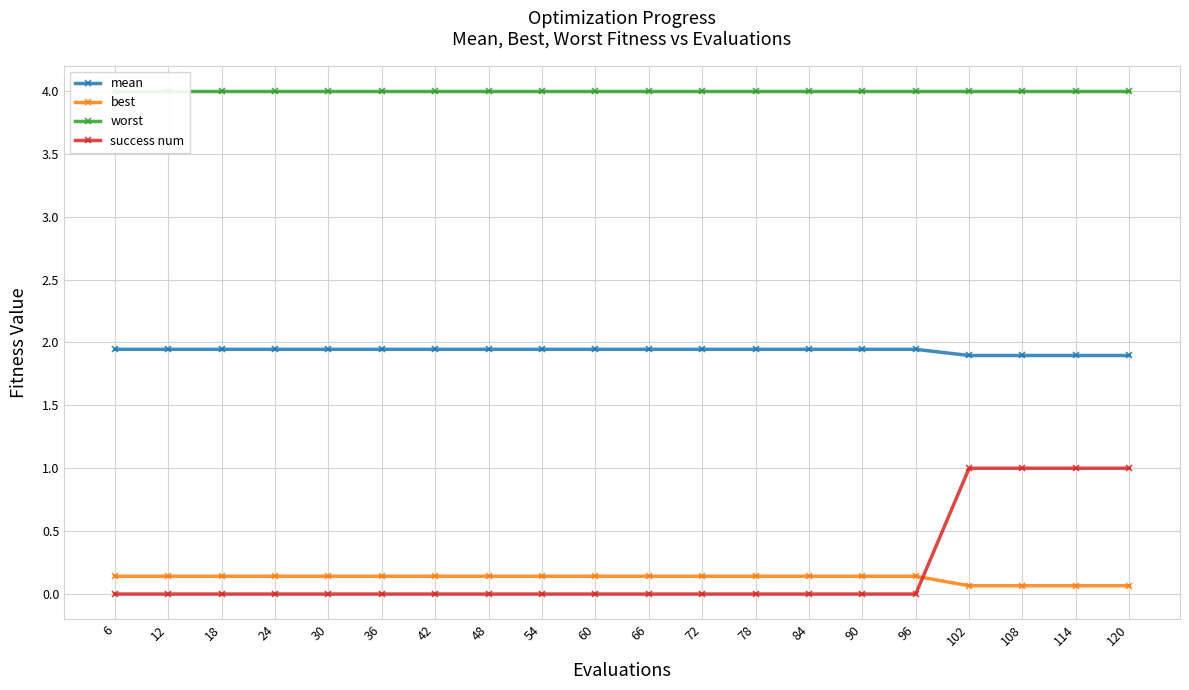

Is it true that best equals 0.1 at 120?

True